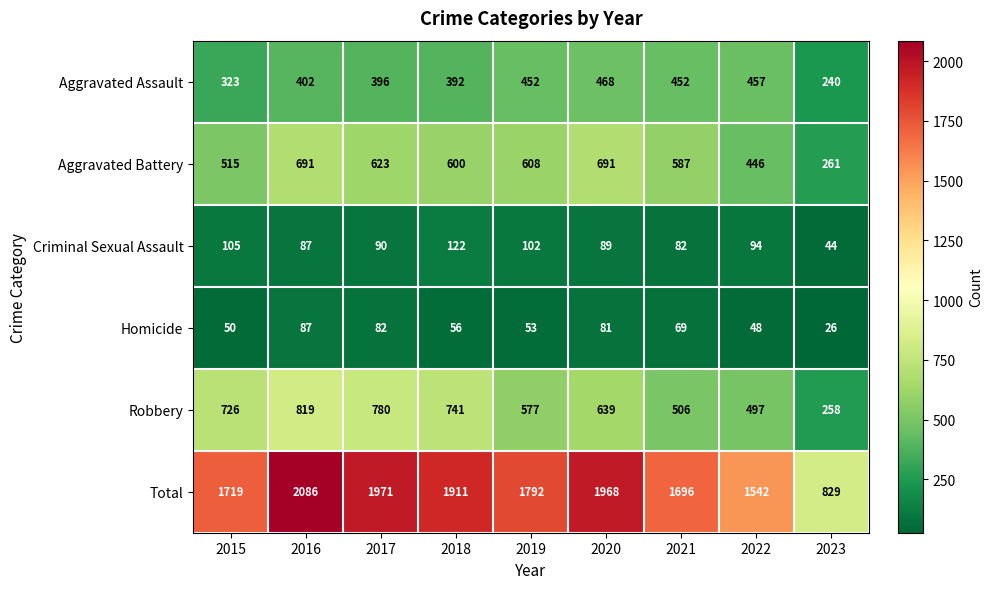

Count the number of categories in the chart.

9